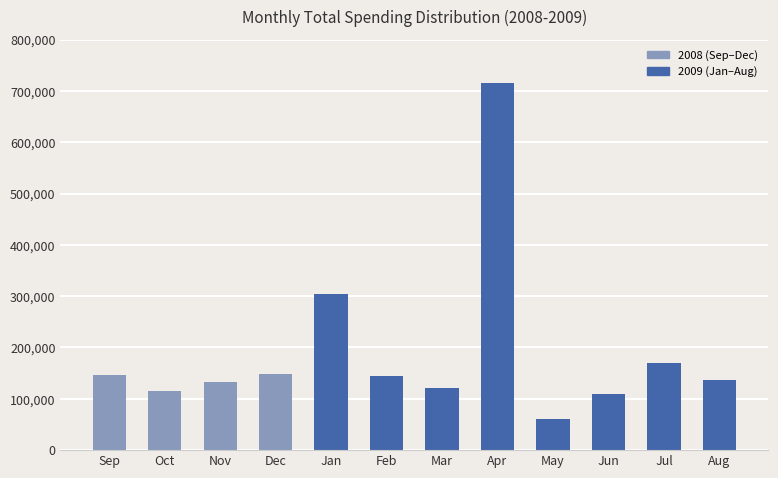

What is the sum of the values at Apr and Mar?

836562